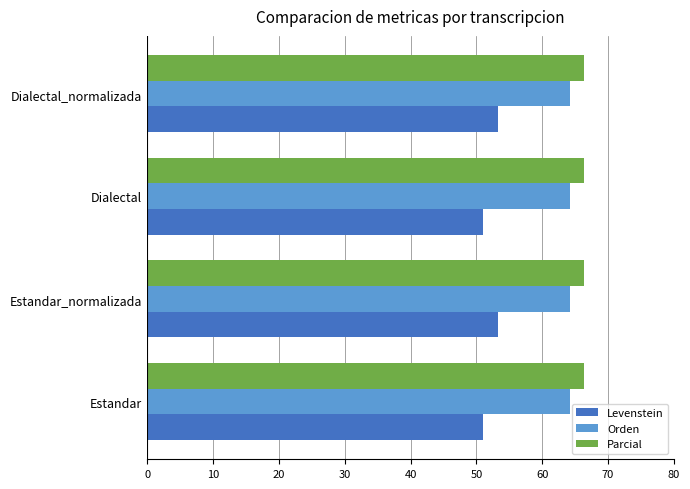

Which series has the widest spread of values?

Levenstein